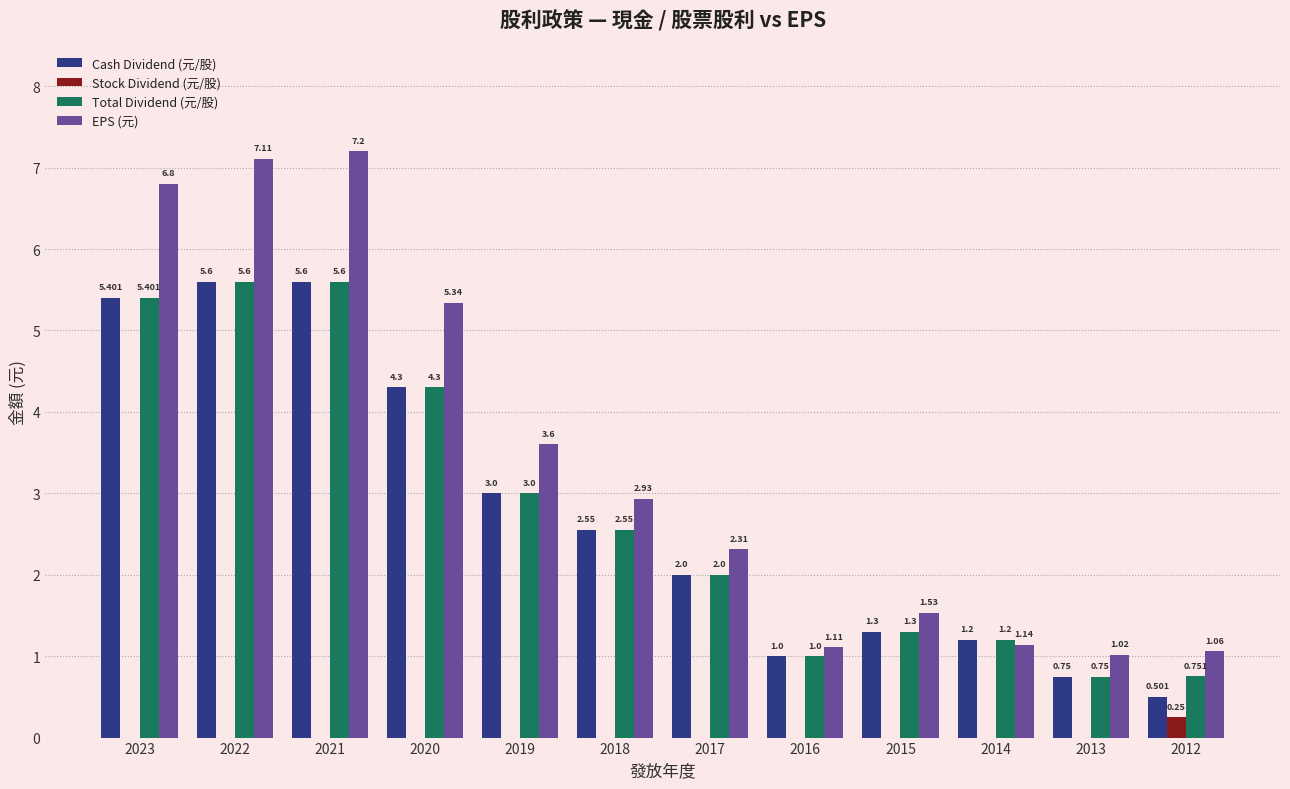

Count the Stock Dividend (元/股) values in the range 0 to 1.

12